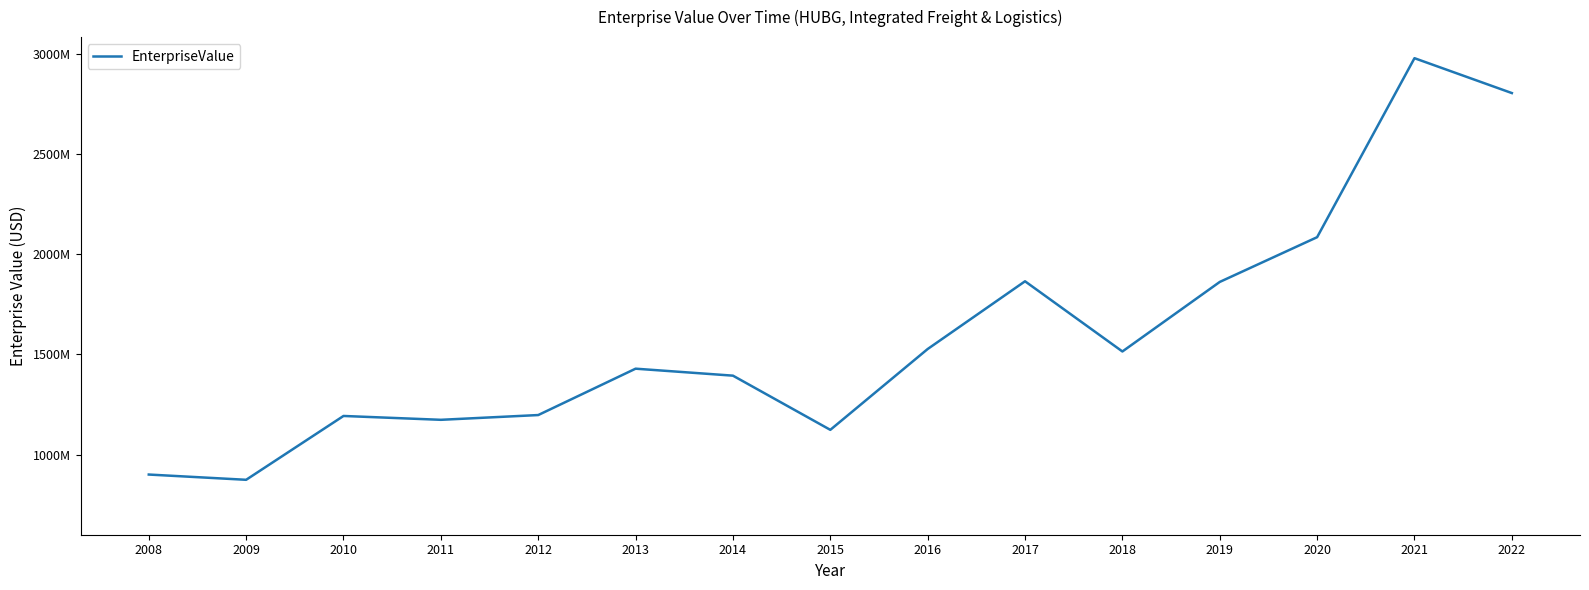

Is it true that the value at 2017 is 1865228000?

True